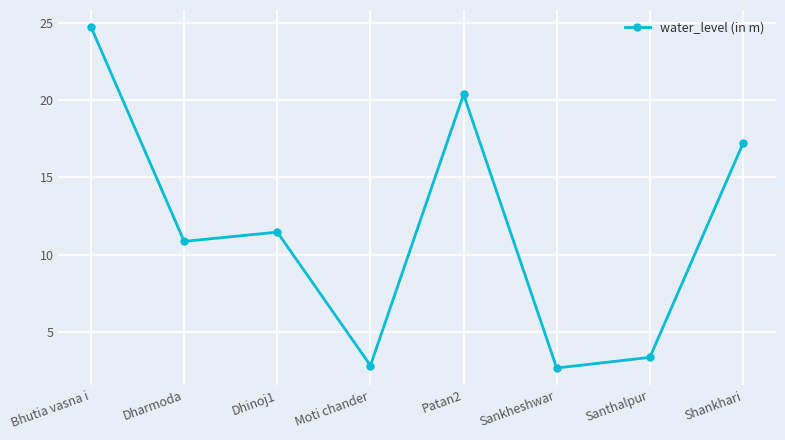

The chart shows a value of 6.6 at Dharmoda. True or false?

False